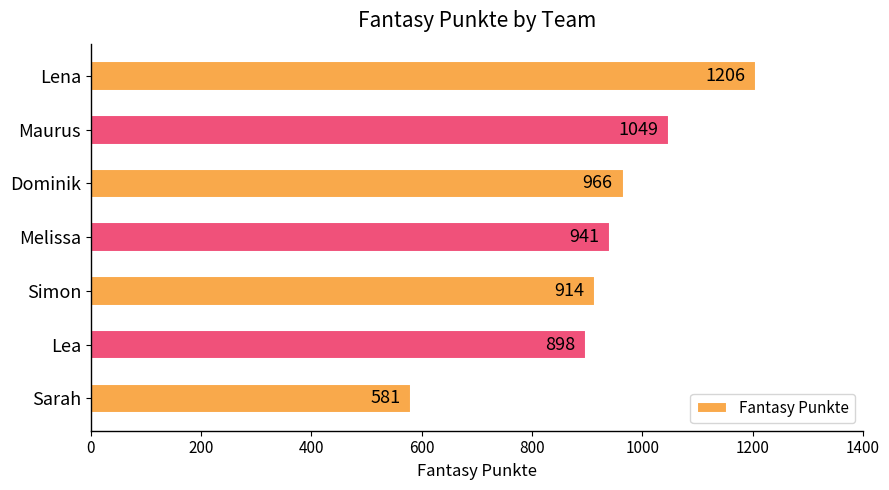

List the labels in order of value, smallest first.

Sarah, Lea, Simon, Melissa, Dominik, Maurus, Lena